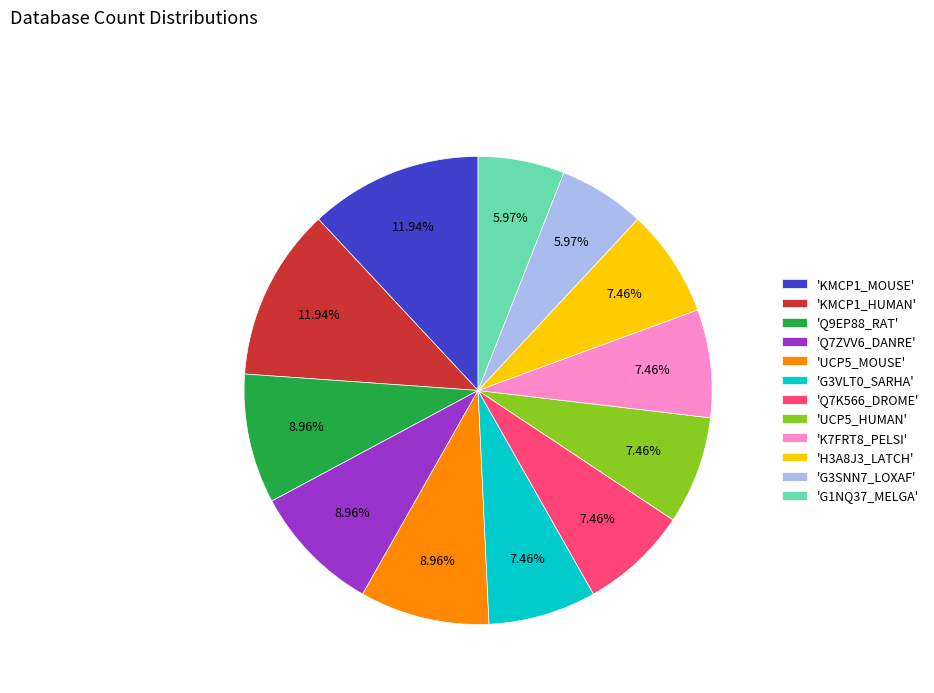

Approximately how many times larger is the value at 'UCP5_HUMAN' compared to 'KMCP1_MOUSE'?

0.6